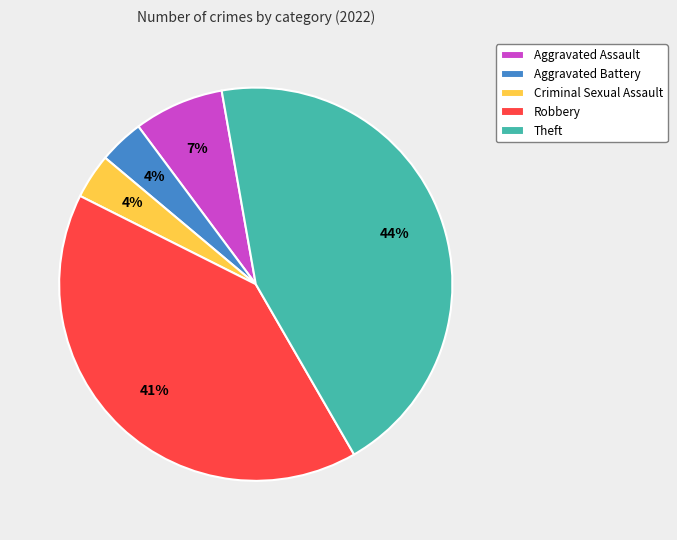

Do Theft and Aggravated Assault together represent more than half of the pie?

Yes